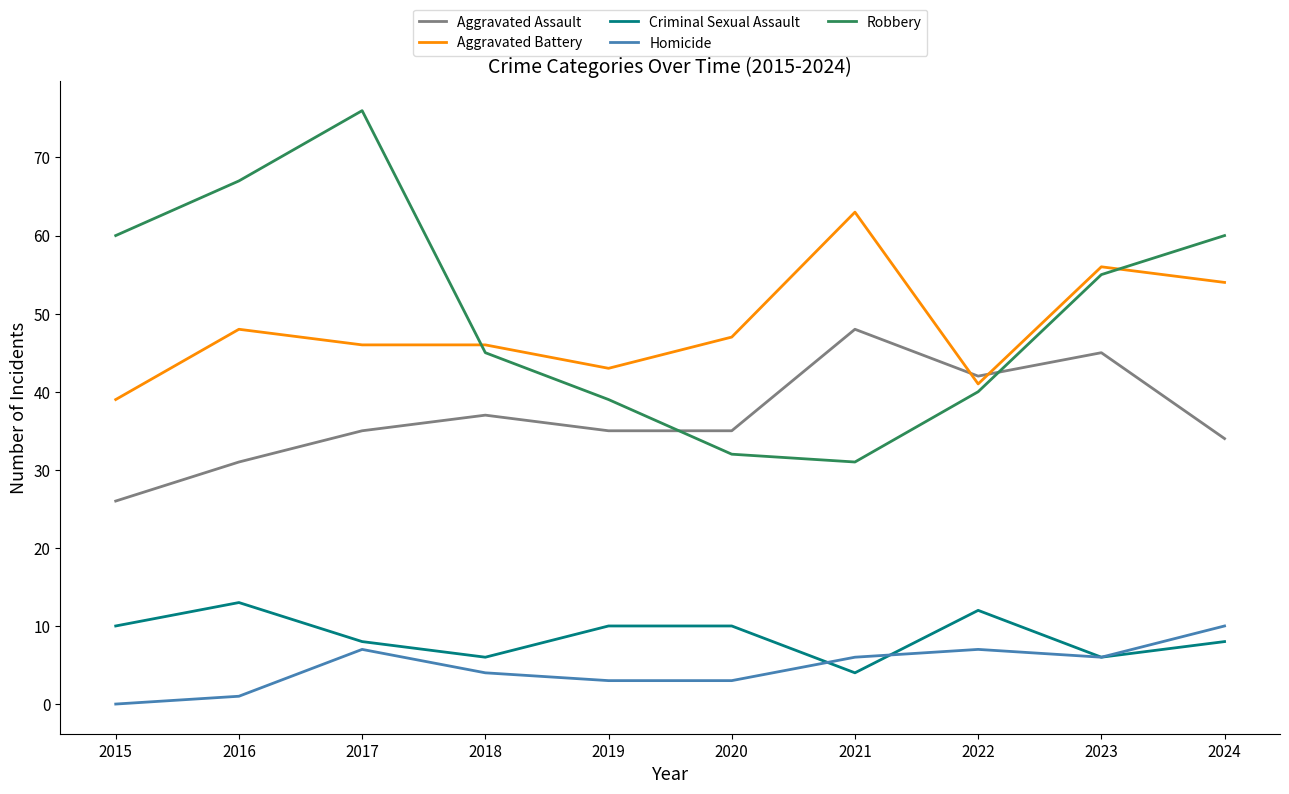

Reading left to right, transcribe all the data shown in this chart.

Aggravated Assault: 2015=26	2016=31	2017=35	2018=37	2019=35	2020=35	2021=48	2022=42	2023=45	2024=34
Aggravated Battery: 2015=39	2016=48	2017=46	2018=46	2019=43	2020=47	2021=63	2022=41	2023=56	2024=54
Criminal Sexual Assault: 2015=10	2016=13	2017=8	2018=6	2019=10	2020=10	2021=4	2022=12	2023=6	2024=8
Homicide: 2015=0	2016=1	2017=7	2018=4	2019=3	2020=3	2021=6	2022=7	2023=6	2024=10
Robbery: 2015=60	2016=67	2017=76	2018=45	2019=39	2020=32	2021=31	2022=40	2023=55	2024=60